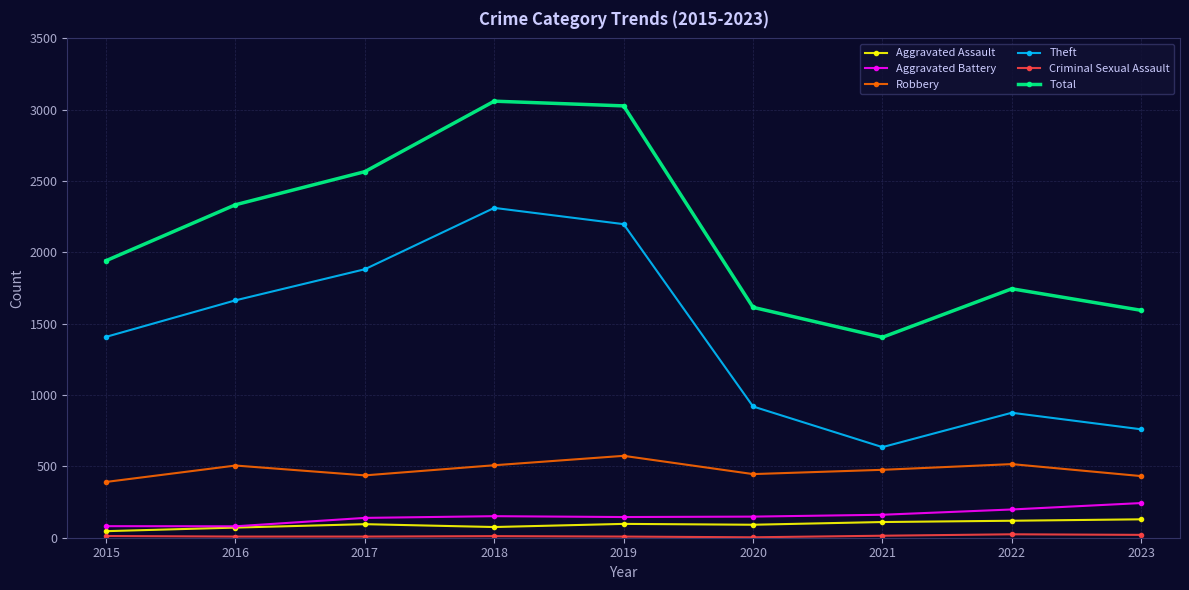

Where is the first local maximum for Theft?

2018